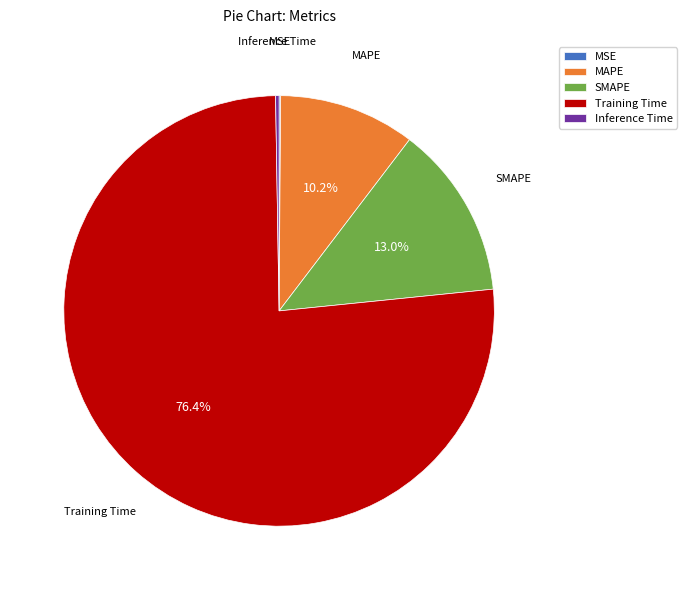

How much of the chart is everything except MAPE?

89.8%